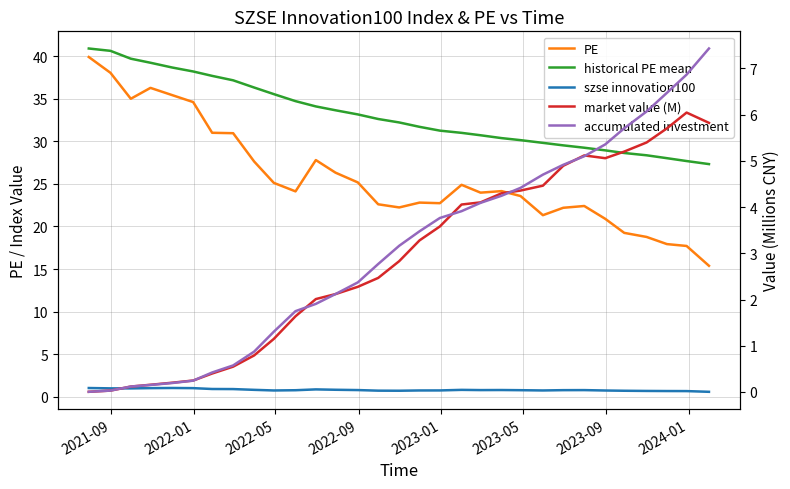

List the series in order of their peak value, lowest first.

szse innovation100, market value (M), accumulated investment, PE, historical PE mean